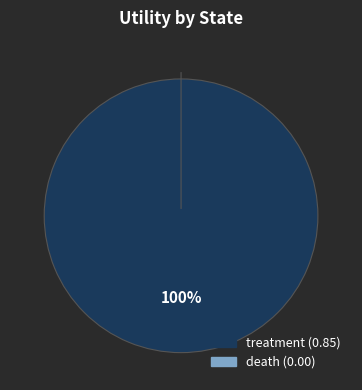

To the nearest percent, what portion does treatment represent?

100%